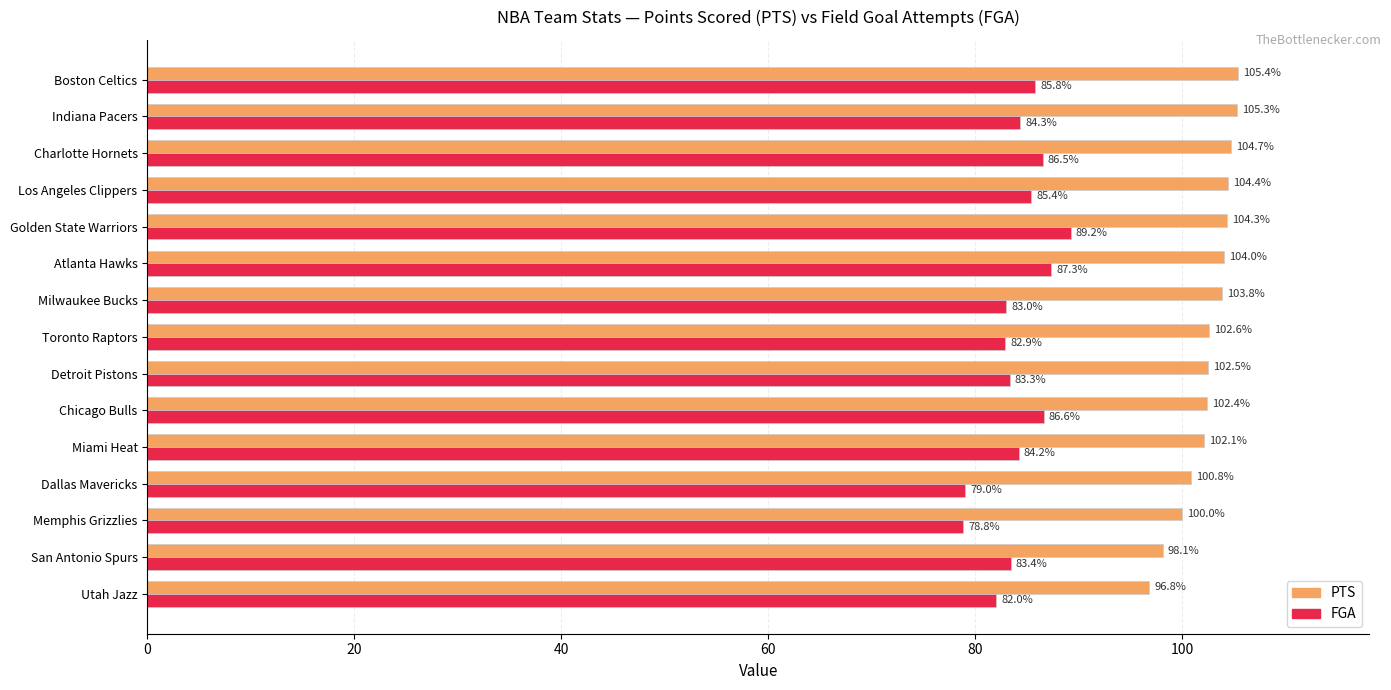

At how many categories does at least one series exceed 91?

15